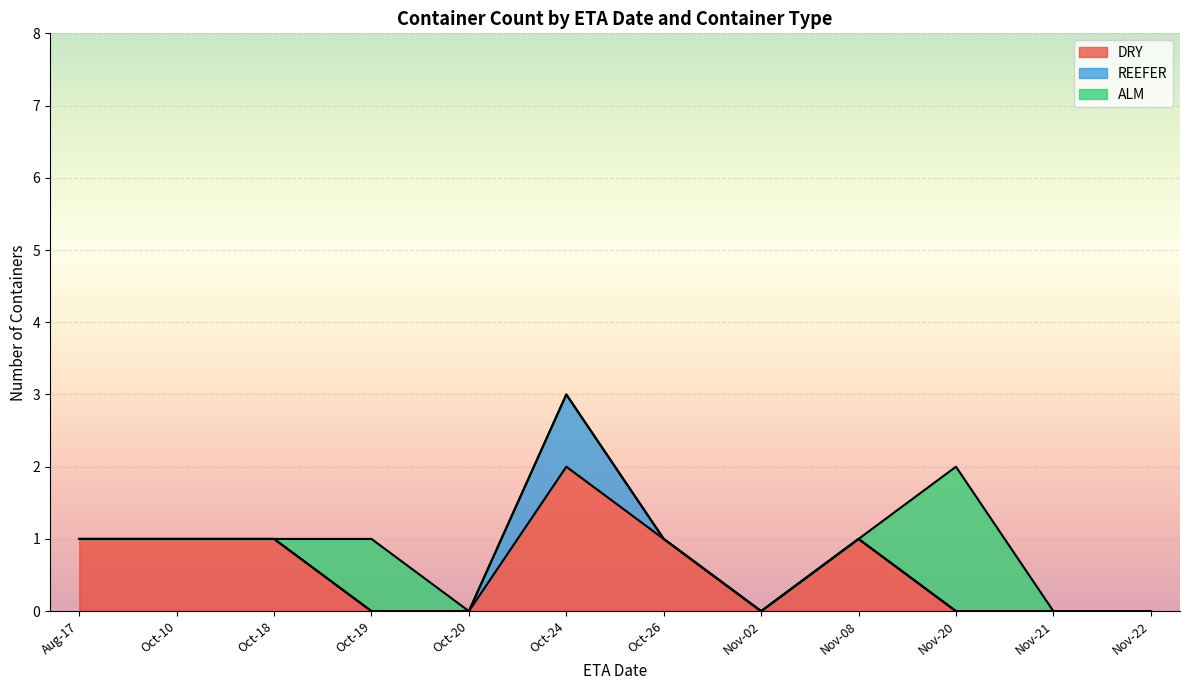

How many data points does each series have?

12